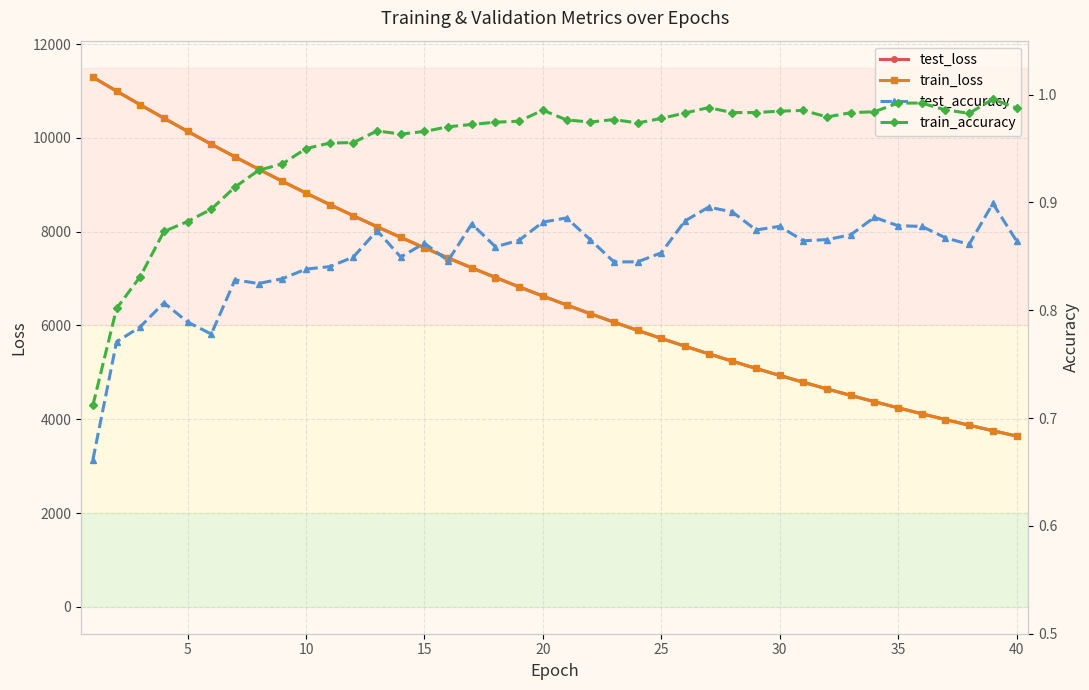

True or false: test_loss and train_accuracy cross at least once.

False